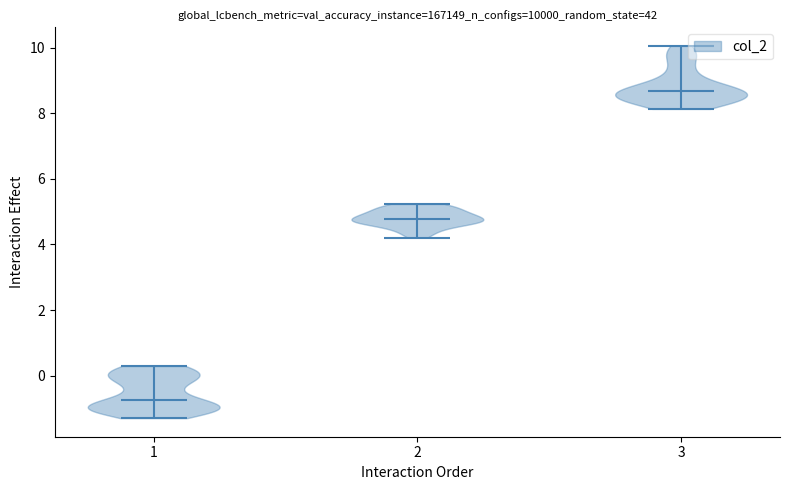

Where does the median line of the violin at x = 3 sit on the y-axis? The values are not printed on the chart, so give them approximately, as read against the axis.

8.6